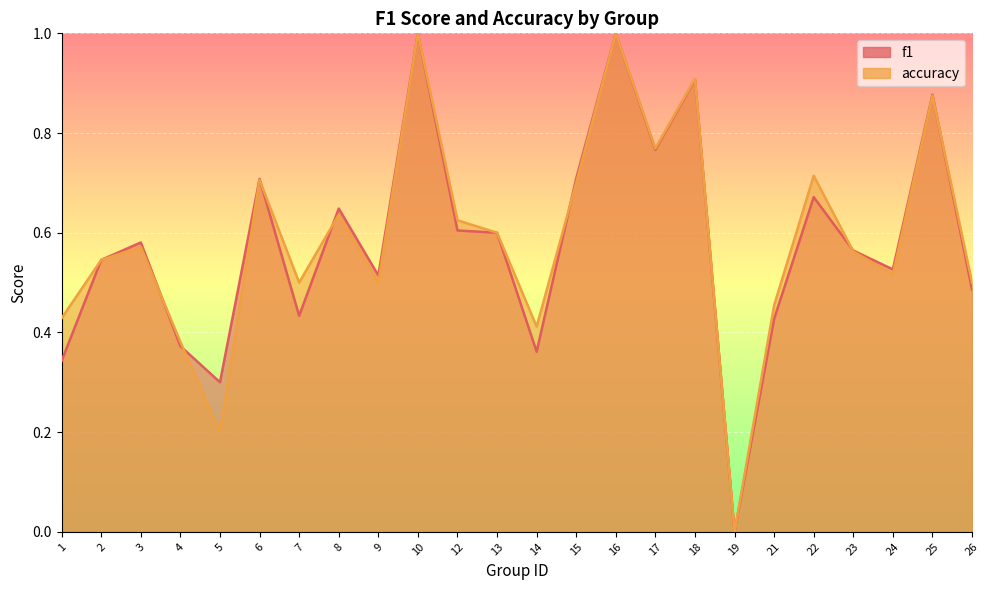

What is the difference between the second highest and minimum values in the accuracy series?

1.0